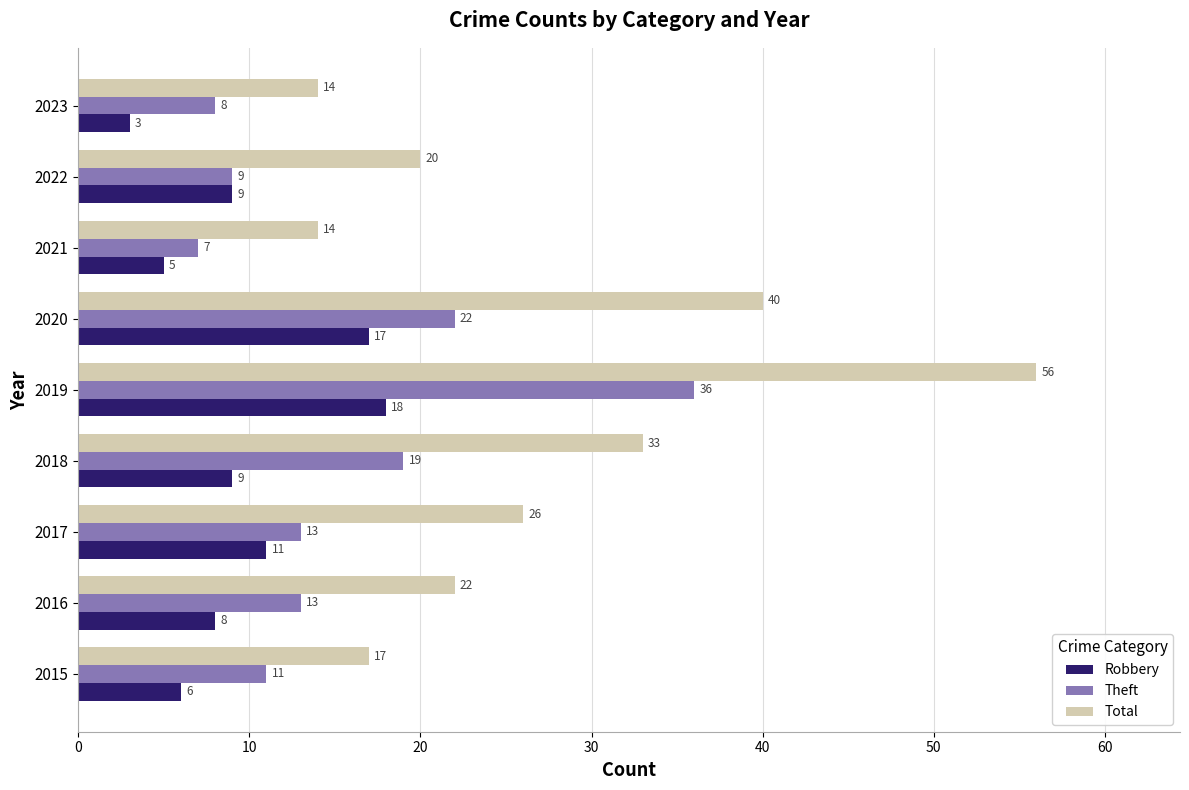

At which label is Total closest to 35?

2018